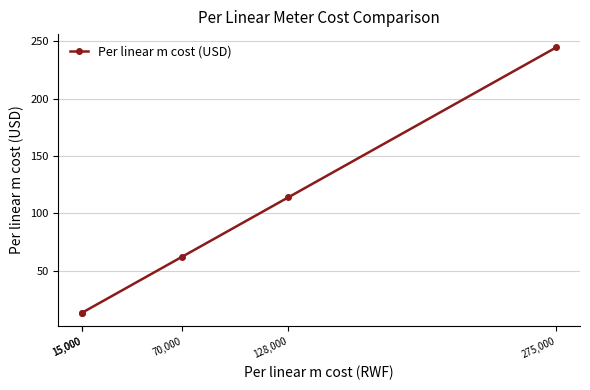

How many data points are less than 62?

2